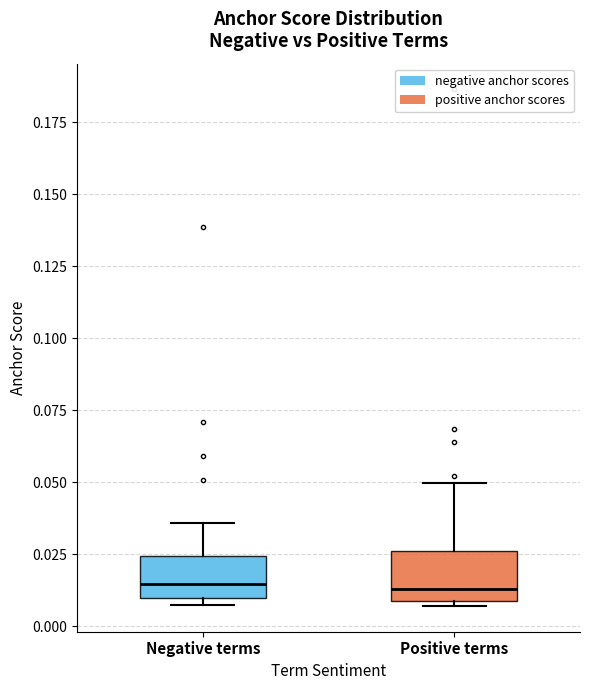

Where does the median line of the box for Positive terms sit on the y-axis? The values are not printed on the chart, so give them approximately, as read against the axis.

0.015